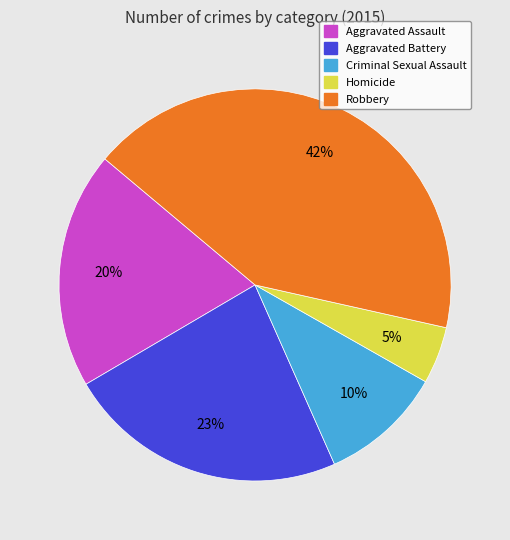

Rank the categories by value from lowest to highest.

Homicide, Criminal Sexual Assault, Aggravated Assault, Aggravated Battery, Robbery